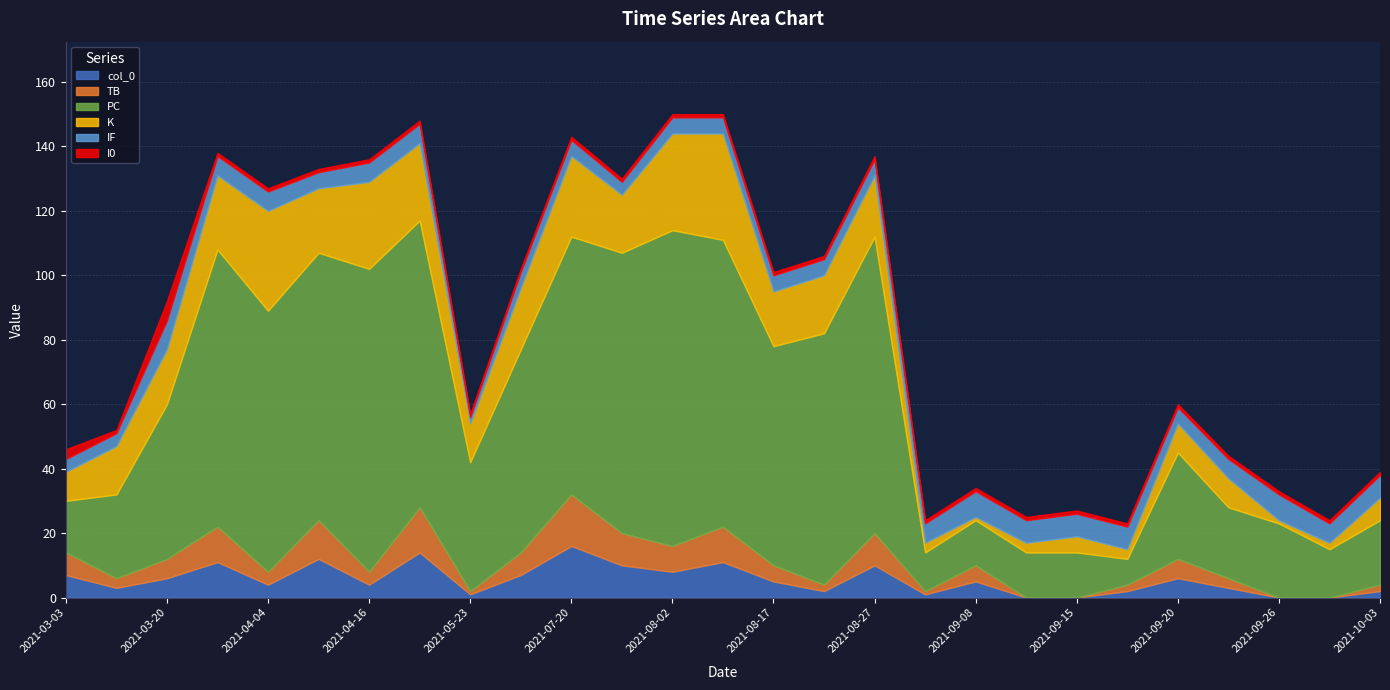

What is the difference between the maximum and minimum values in the col_0 series?

16